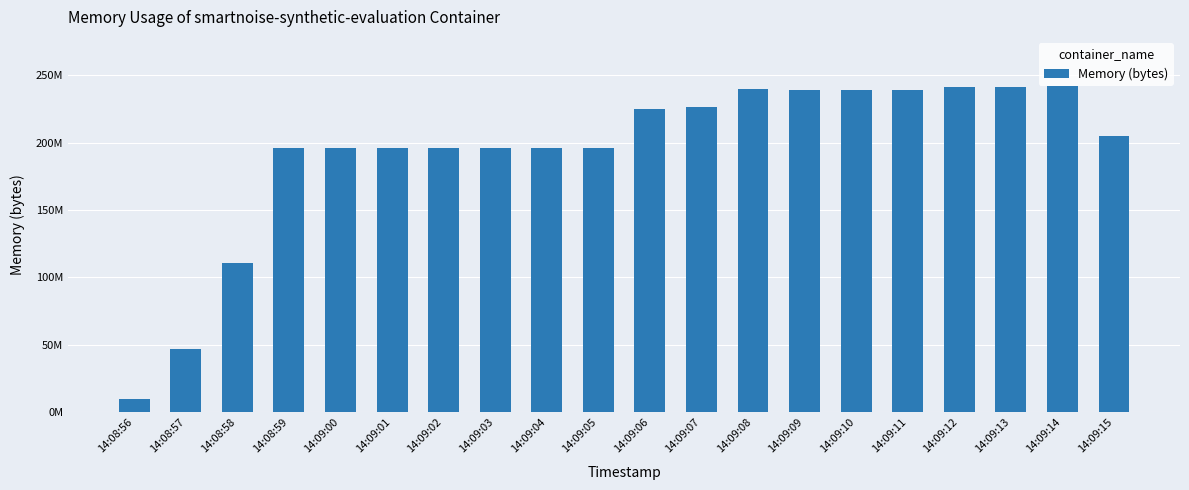

Does the chart contain any negative values?

No